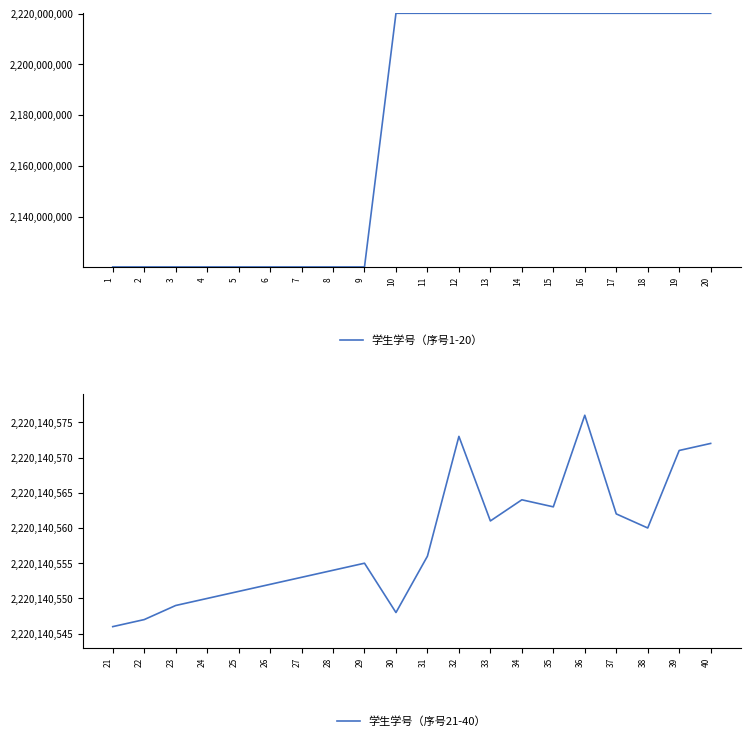

What is the minimum value for 学生学号（序号1-20）?

2120141107